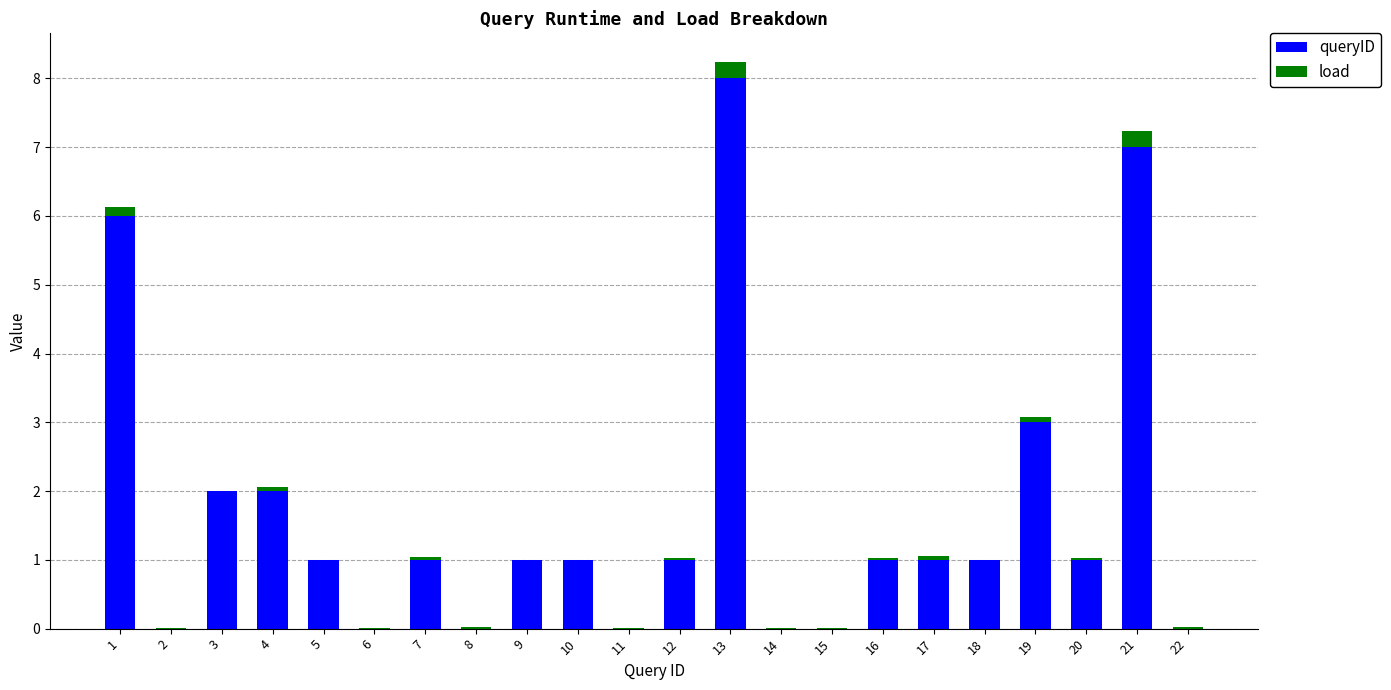

Is it true that queryID equals 10.1 at 21?

False